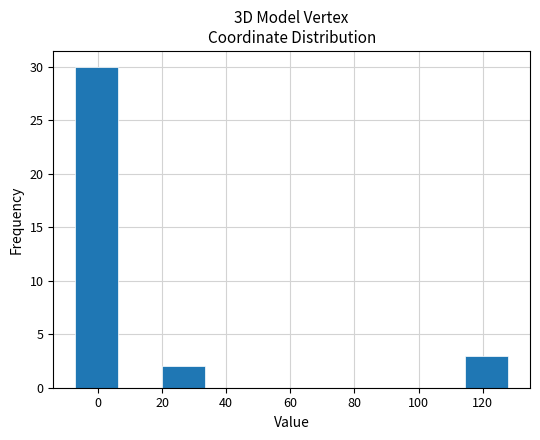

Reading left to right, list every bar in this chart as the range it spans on the x-axis followed by its height. Neither the bar edges nor the heights are printed on the chart, so give them approximately, as read against the axes.

-8 to 6: 30
6 to 20: 0
20 to 34: 2
34 to 46: 0
46 to 60: 0
60 to 74: 0
74 to 88: 0
88 to 100: 0
100 to 114: 0
114 to 128: 3